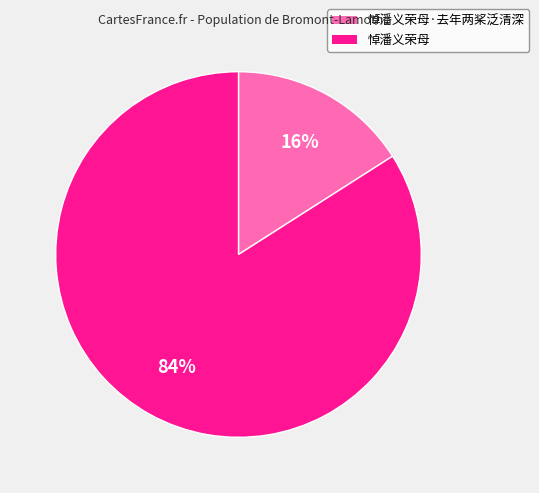

To the nearest percent, what is the difference between the largest and smallest slice percentages?

68%